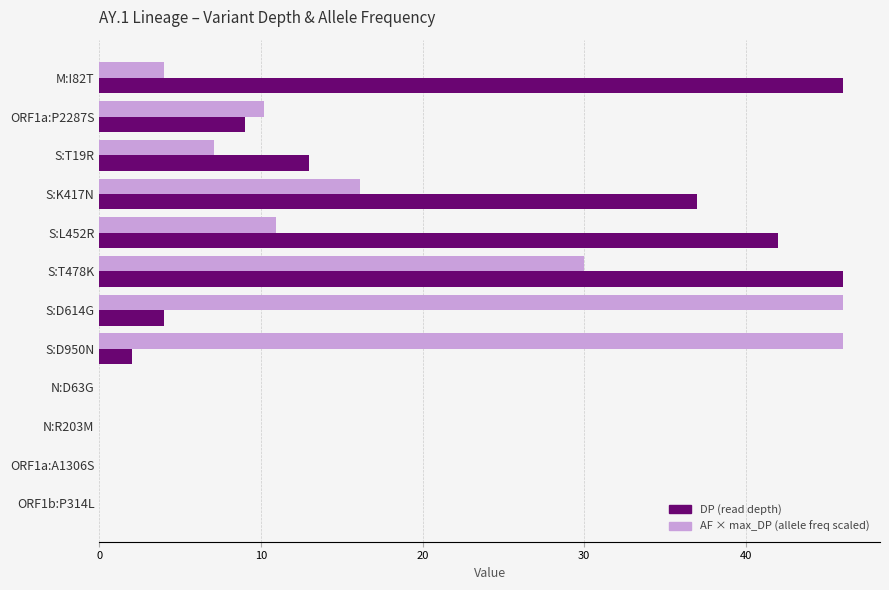

What is the greatest value displayed?

46.0